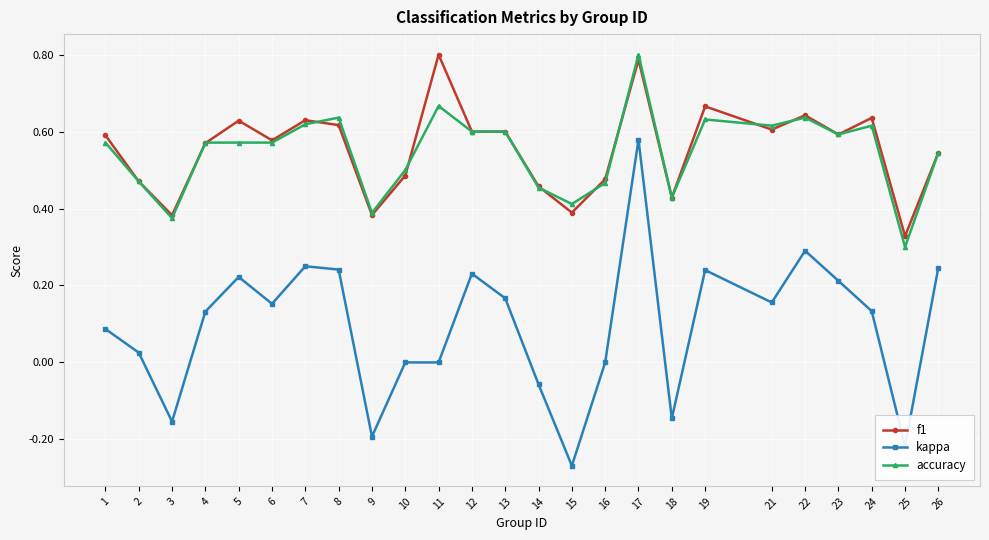

True or false: kappa and accuracy cross at least once.

False